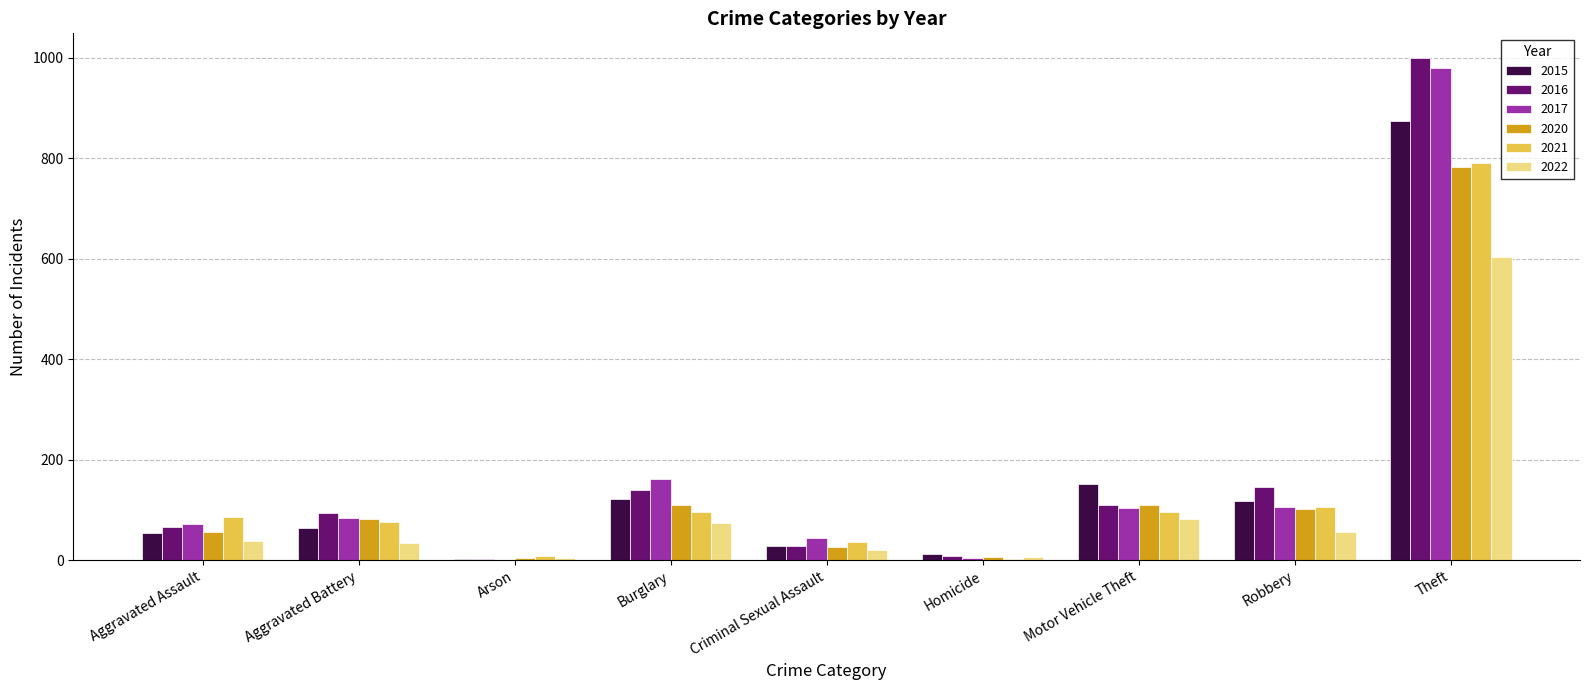

At which category is the sum across all series the highest?

Theft